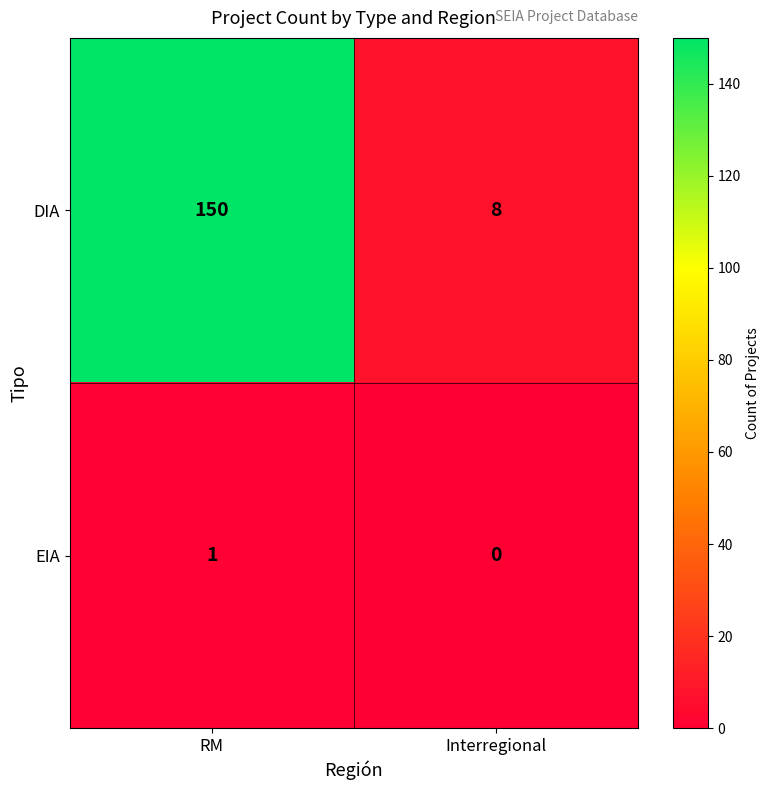

Reading right to left, extract all data points from this chart.

DIA: Interregional=8	RM=150
EIA: Interregional=0	RM=1